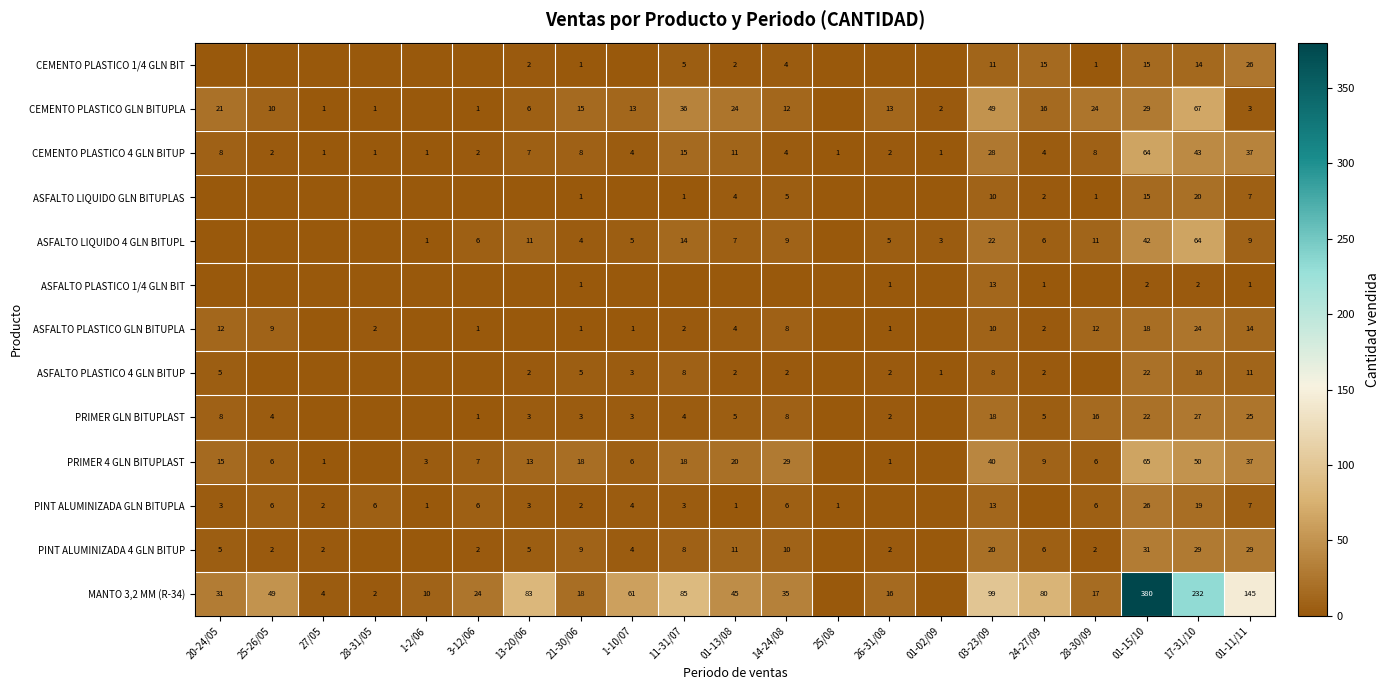

Is the value of PINT ALUMINIZADA 4 GLN BITUP at 24-27/09 greater than the value of PRIMER GLN BITUPLAST at 25-26/05?

Yes